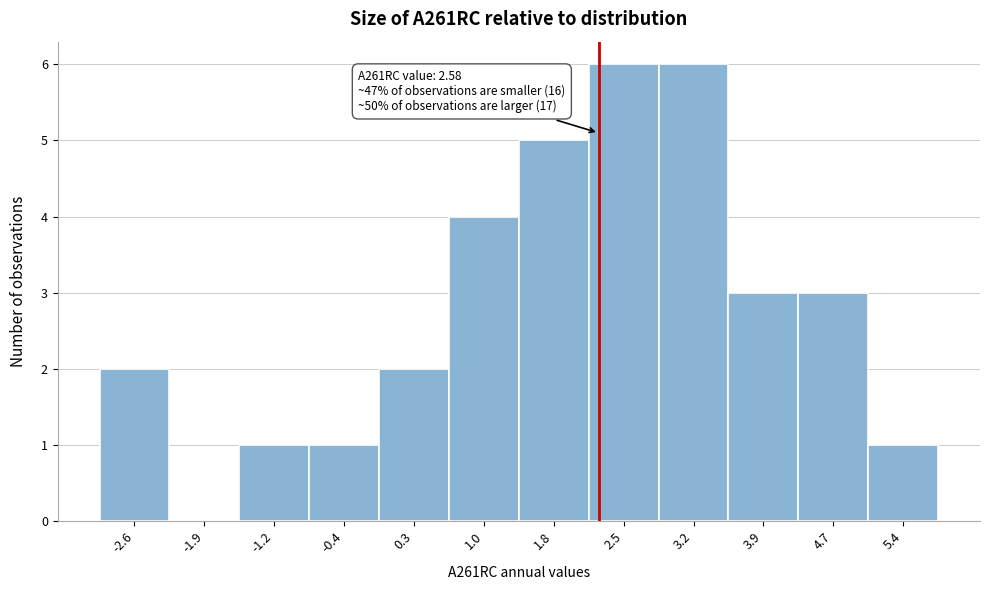

Reading left to right, extract all data points from this chart.

-2.6=2	-1.9=0	-1.2=1	-0.4=1	0.3=2	1.0=4	1.8=5	2.5=6	3.2=6	3.9=3	4.7=3	5.4=1